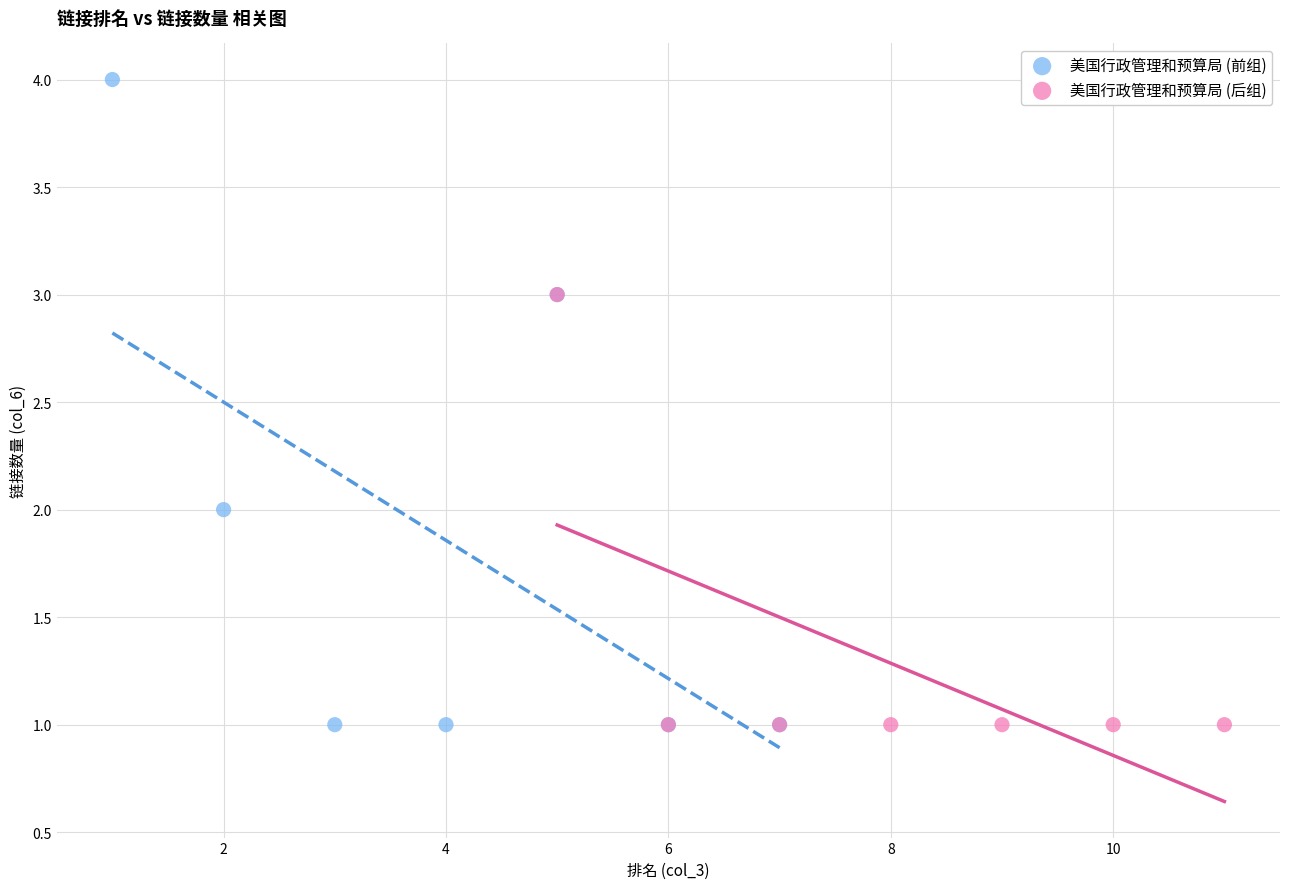

Which series has the widest spread of Y values?

美国行政管理和预算局 (前组)